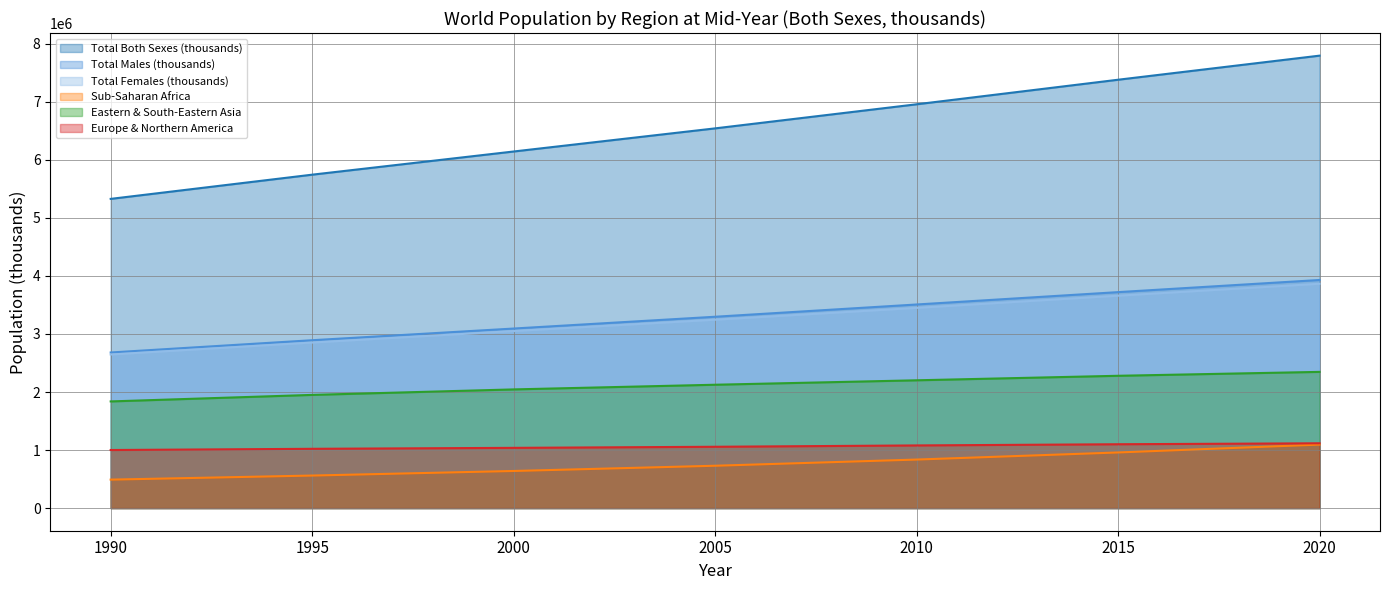

What is the minimum value for Total Males (thousands)?

2680895.3